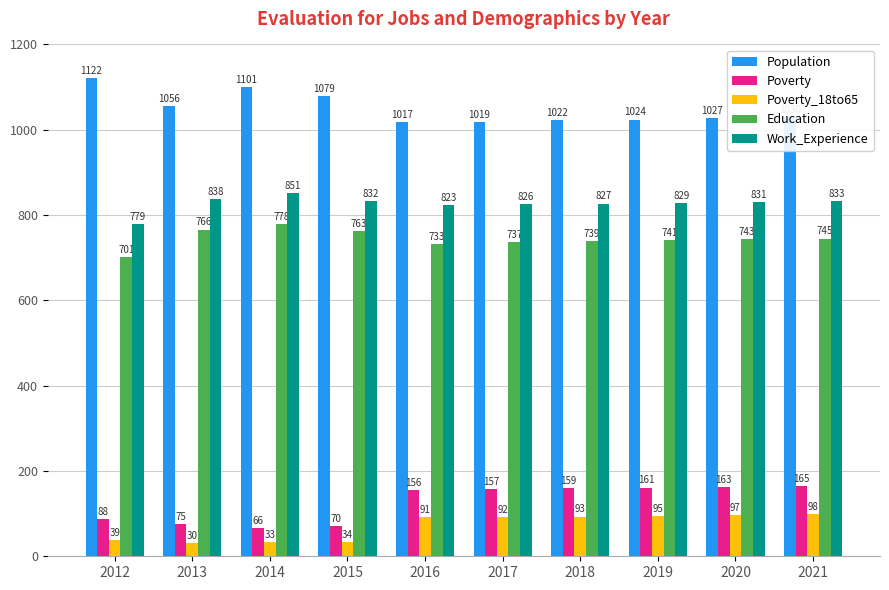

How many data points does each series have?

10